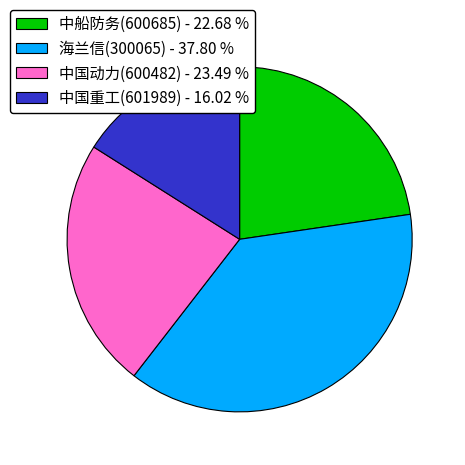

Does 中国动力(600482) - 23.49 % represent more than half of the total?

No